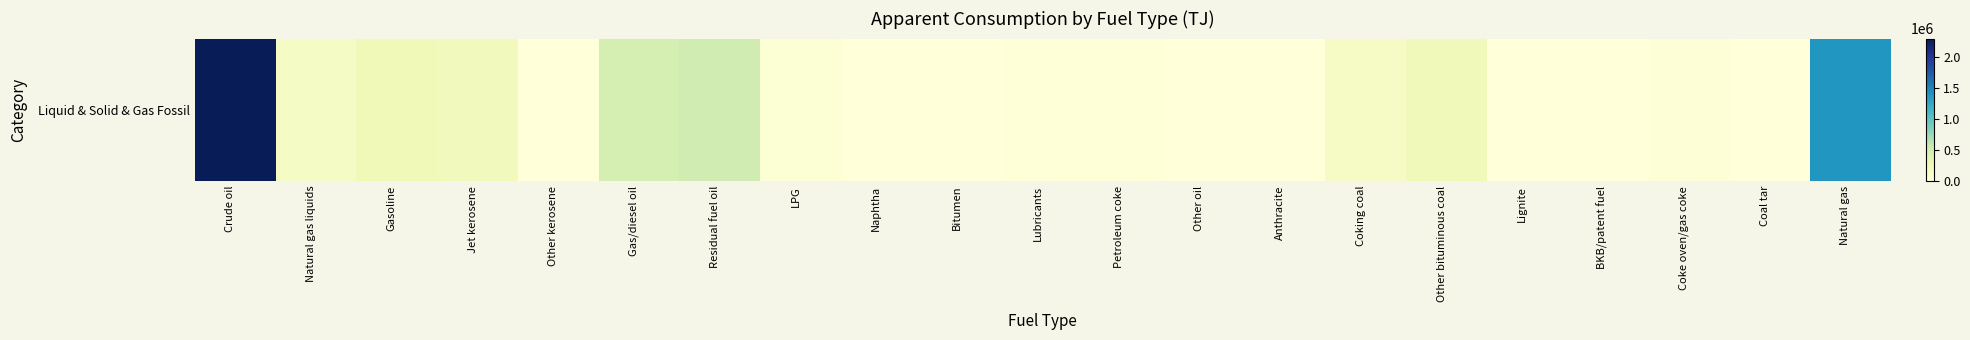

True or false: the data shows 301282 at Other bituminous coal.

False